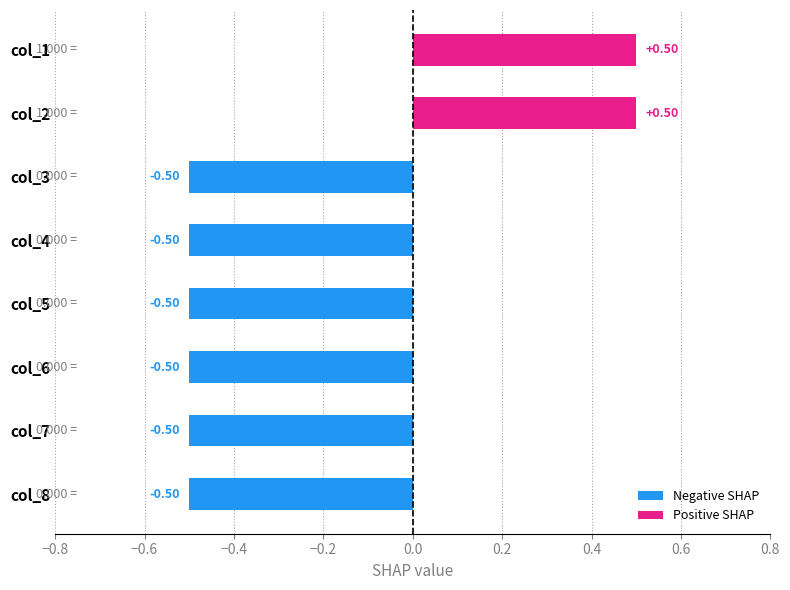

What is the change in value from col_6 to col_2?

+1.0